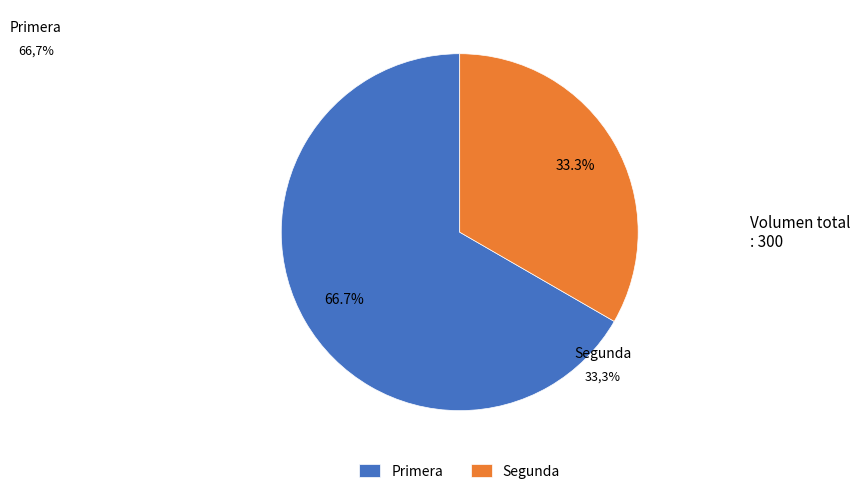

How many slices are in this pie chart?

2